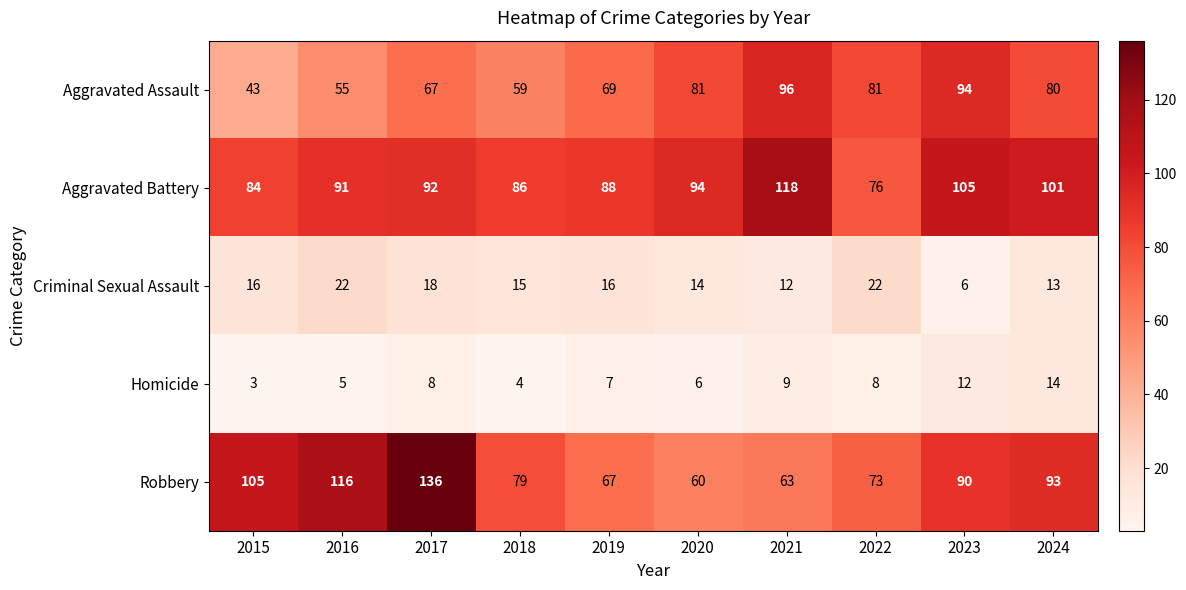

How many data points in Homicide are less than 8?

5